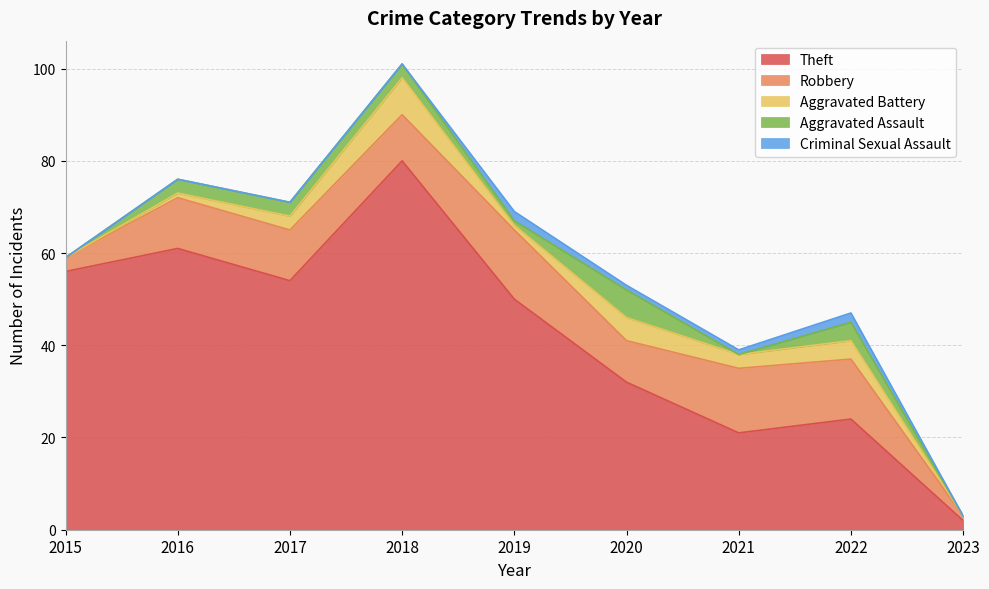

At which label is Robbery closest to 8?

2020